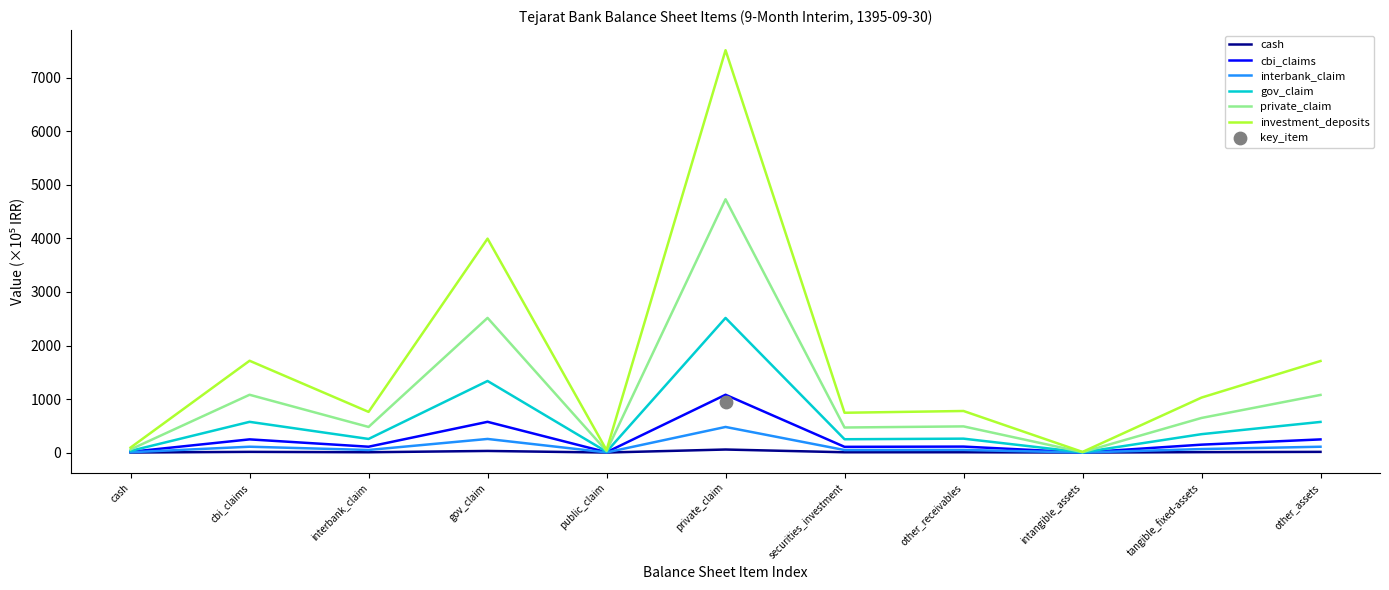

What is the total value across all series at cbi_claims?

3737.4